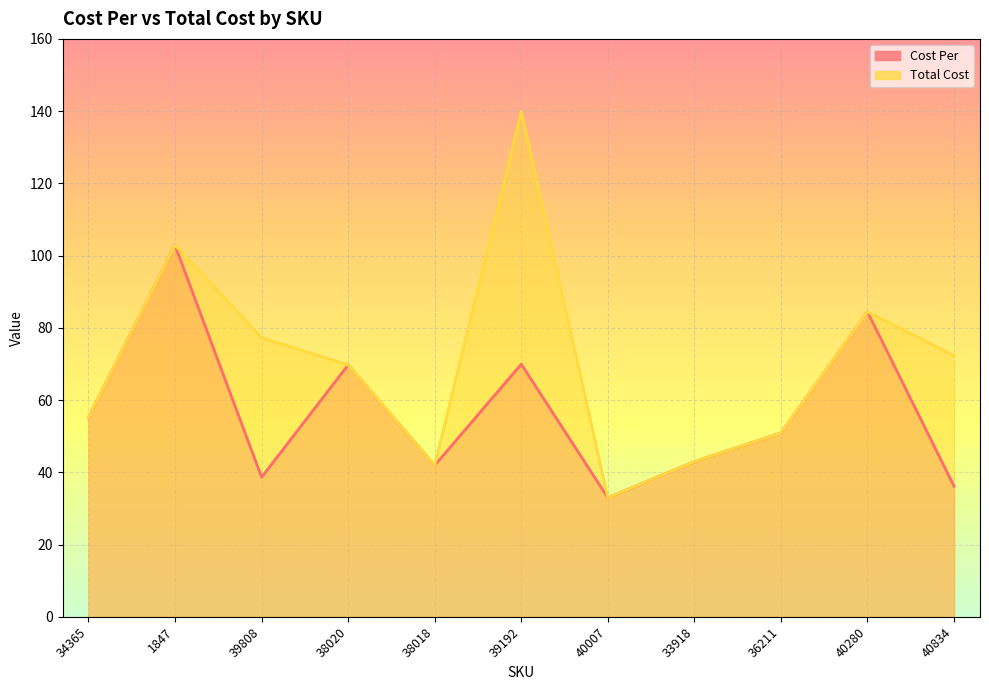

True or false: Total Cost and Cost Per intersect in this chart.

False